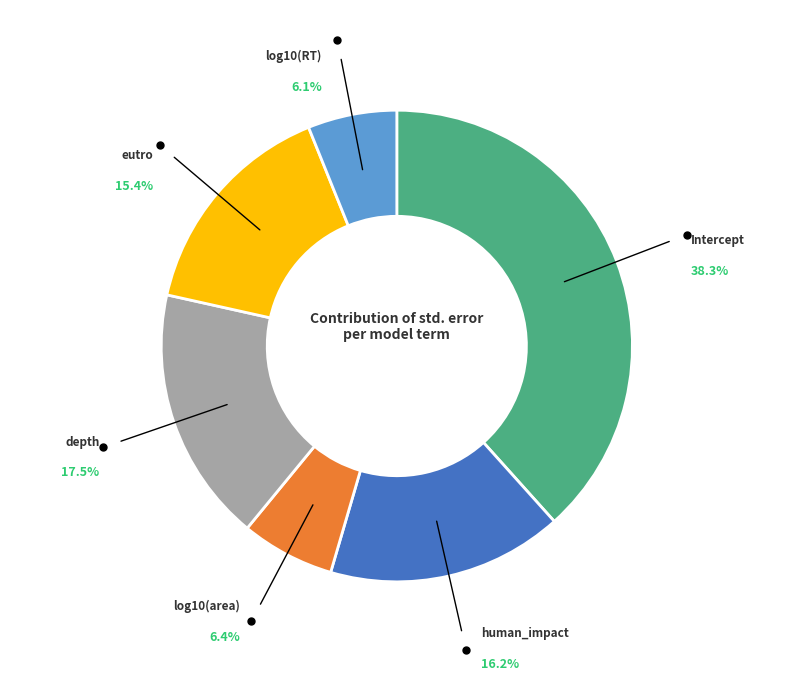

Does any single category account for the majority?

No